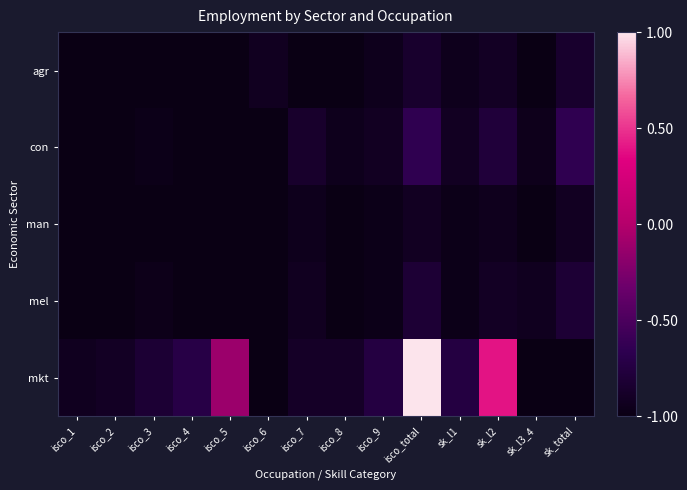

What is the difference between the highest and lowest values at isco_2?

0.1